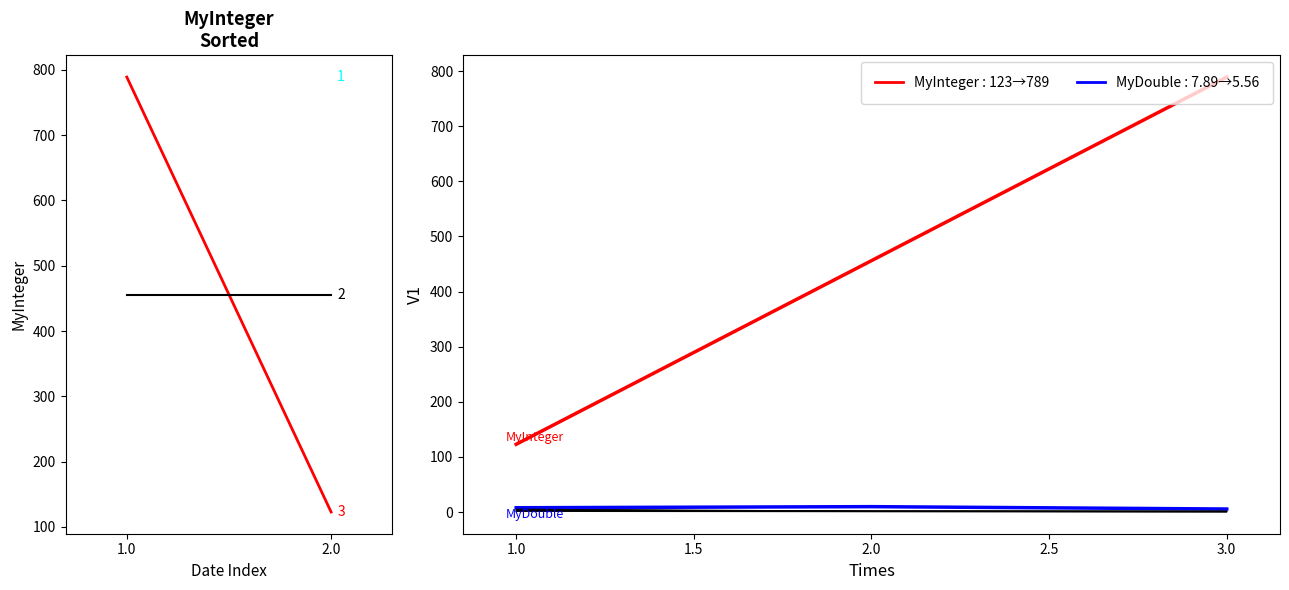

How many MyInteger values are between 123 and 789?

3